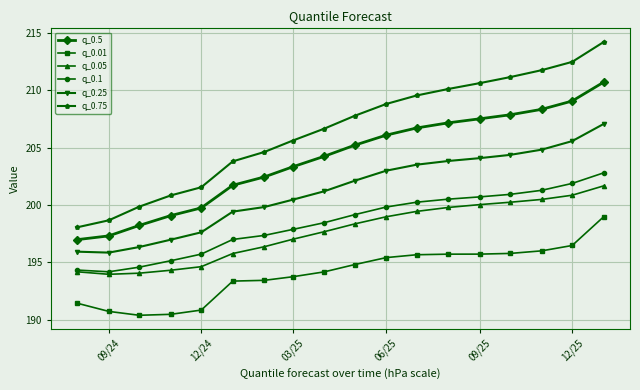

List the series in order of their peak value, highest first.

q_0.75, q_0.5, q_0.25, q_0.1, q_0.05, q_0.01